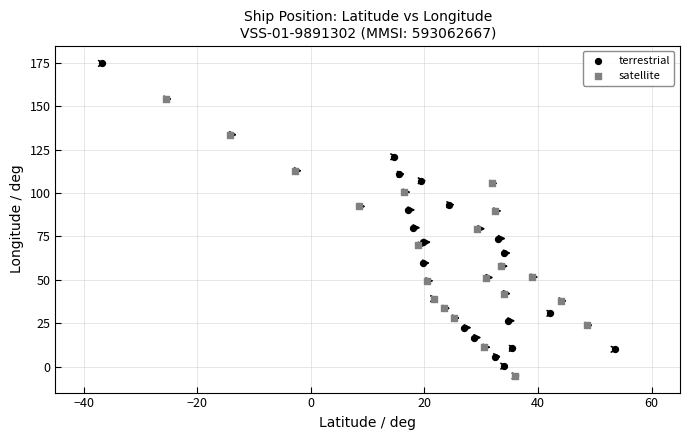

Which series has the largest Y range (max minus min)?

terrestrial